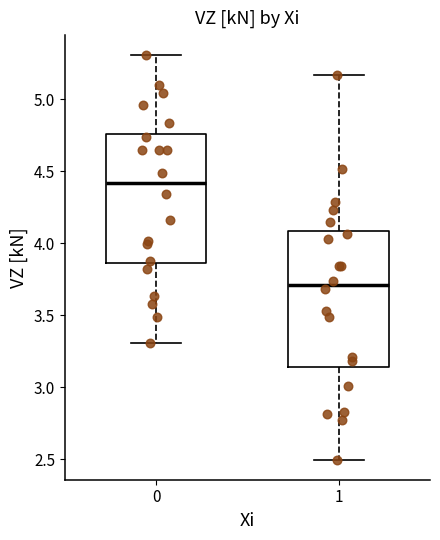

Which box's median line is the lowest?

1